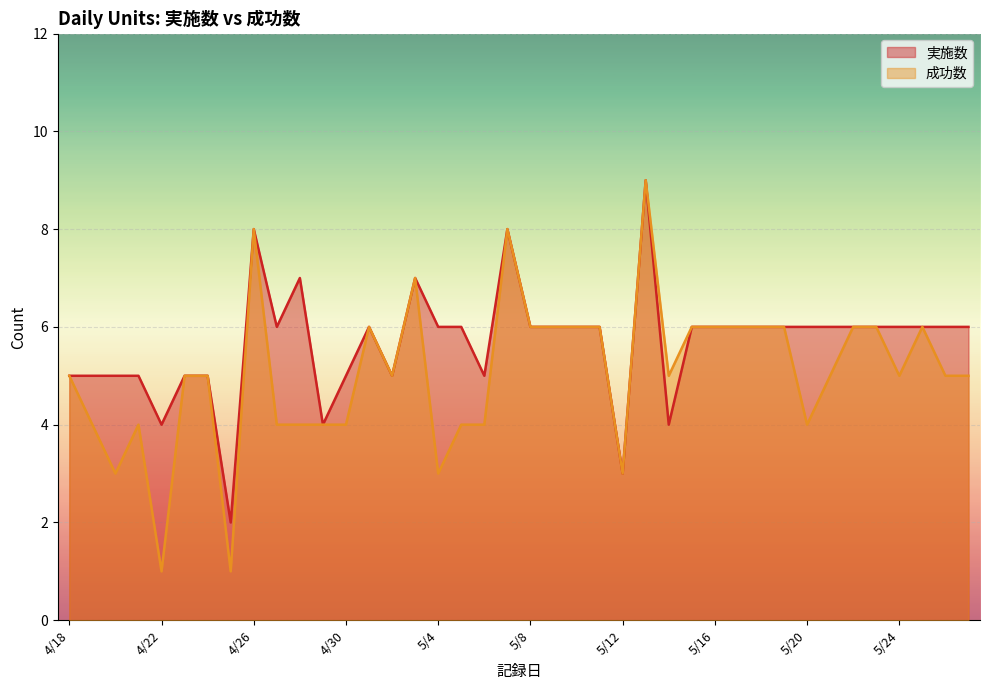

What is the difference between the 成功数 values at 5/15 and 4/19?

2